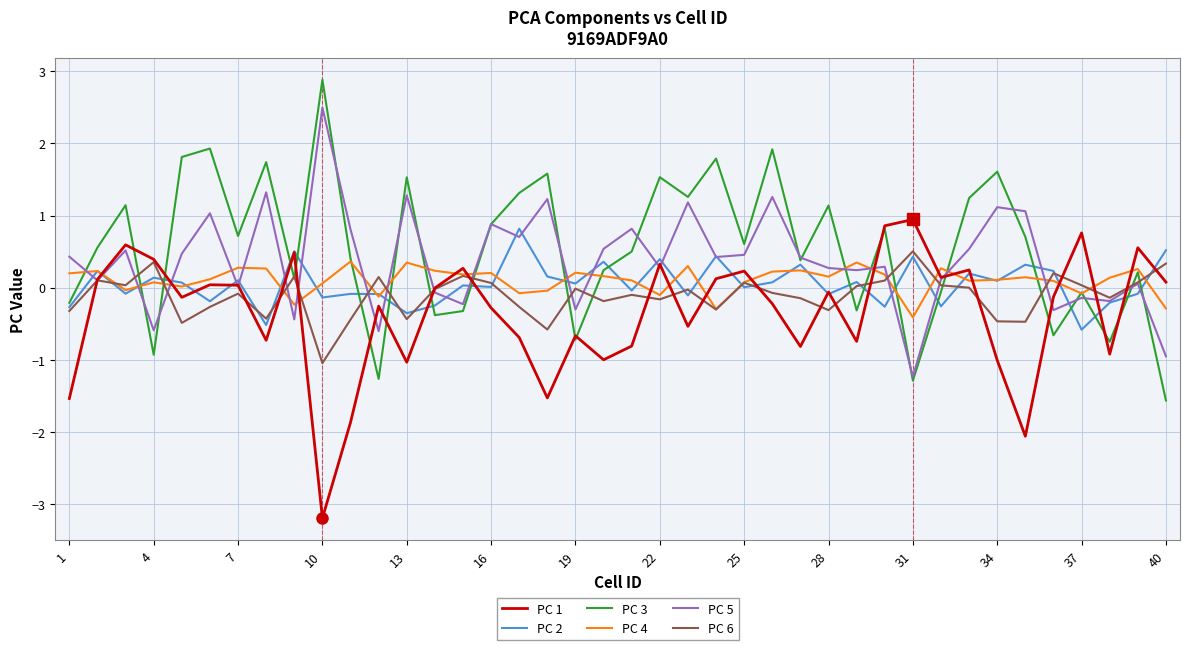

What is the highest value of the PC 1 series?

0.9